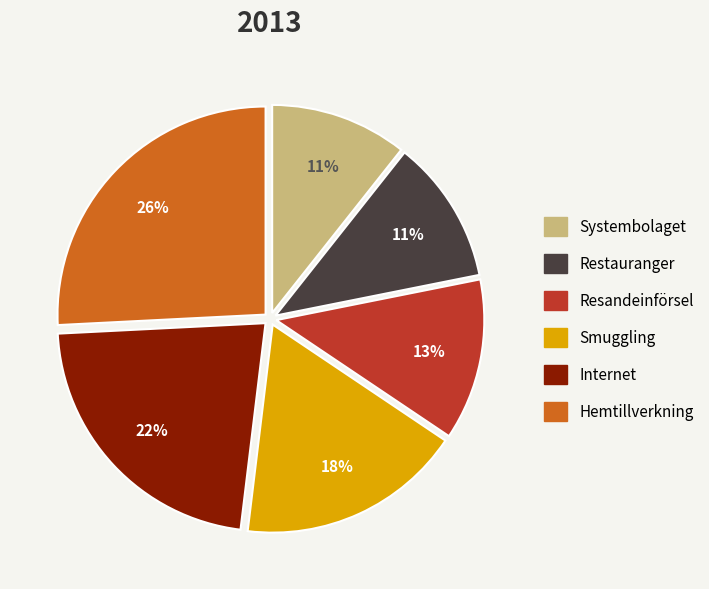

To the nearest percent, what is the average slice percentage?

17%